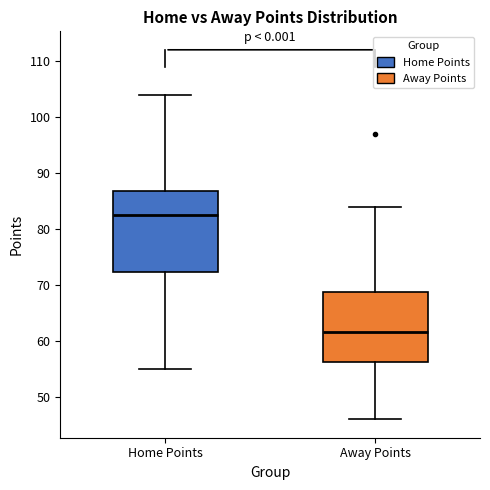

Reading left to right, read every box against the y-axis: the position of its median line, the range the box covers, and the ends of its whiskers. The values are not printed on the chart, so give them approximately, as read against the axis.

Home Points: median 83, box 72 to 87, whiskers 55 to 104
Away Points: median 62, box 56 to 69, whiskers 46 to 84